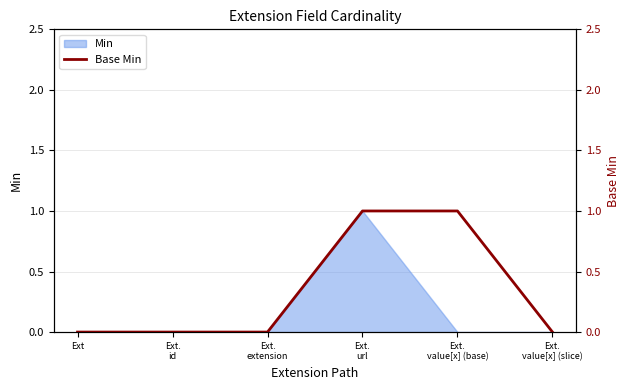

How many values are between 0 and 1?

6